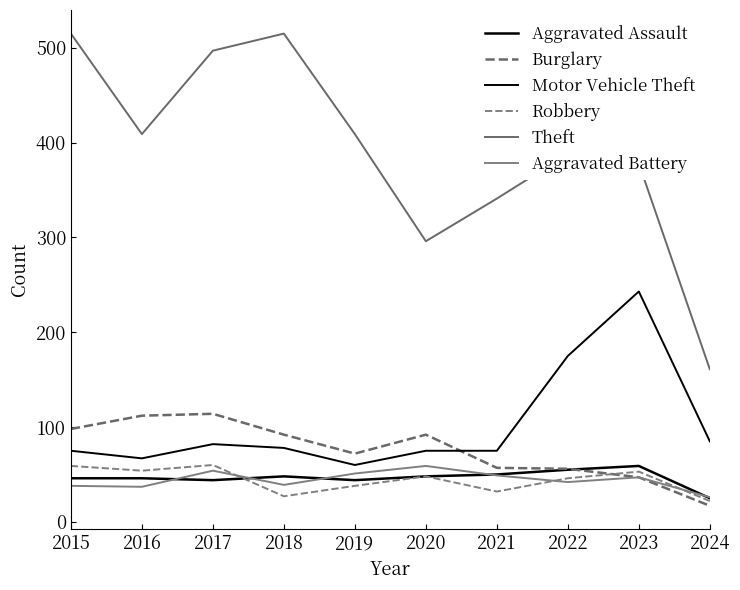

Does the chart display data point markers on the line(s)?

No